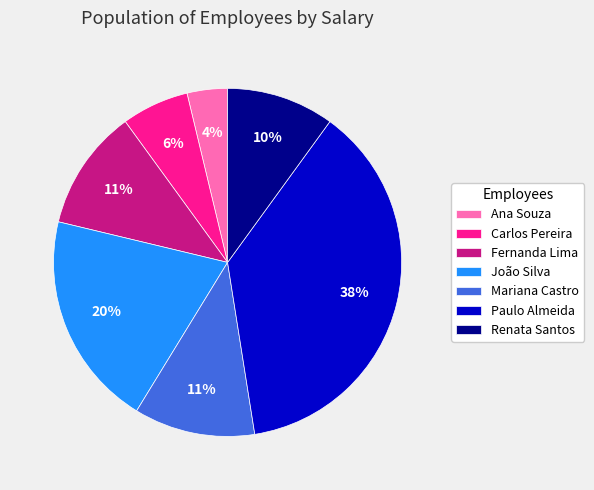

To the nearest percent, what is the difference between the Carlos Pereira and Mariana Castro slice percentages?

5%